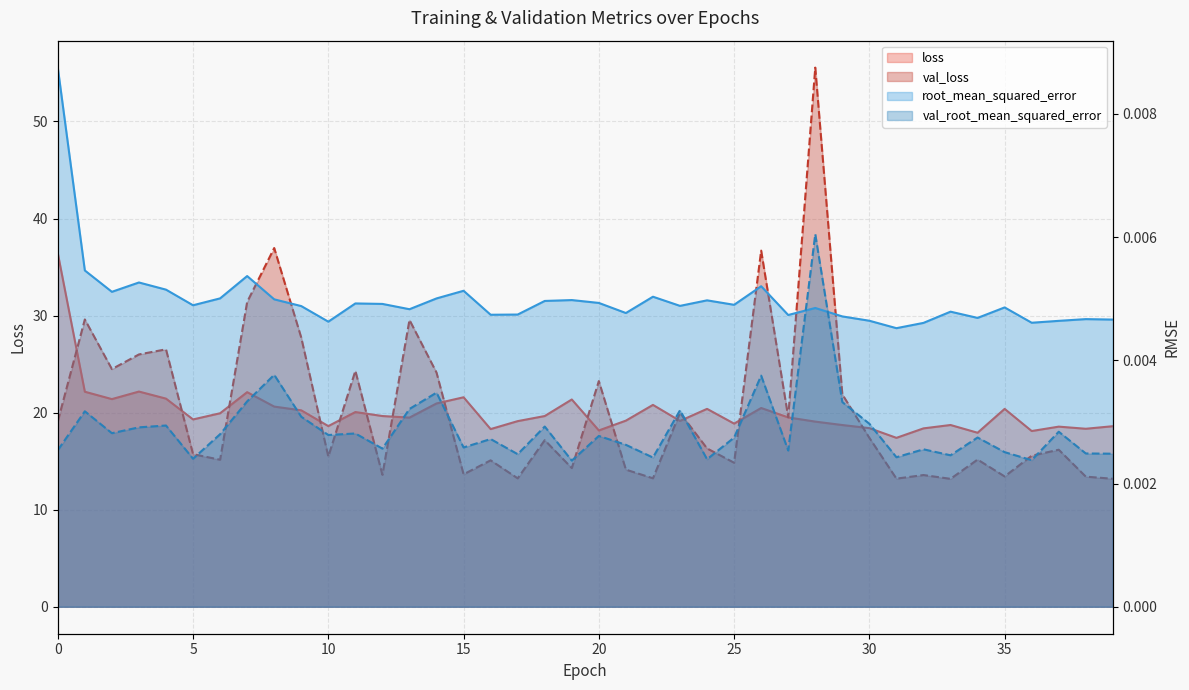

Which series has the largest total across all categories?

val_loss